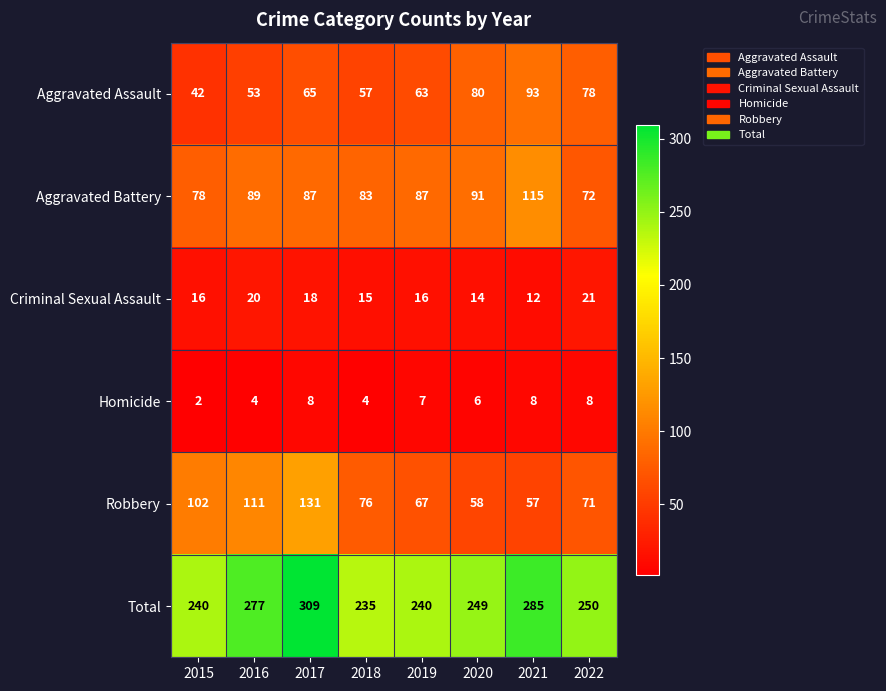

Is it true that Aggravated Battery equals 87 at 2017?

True